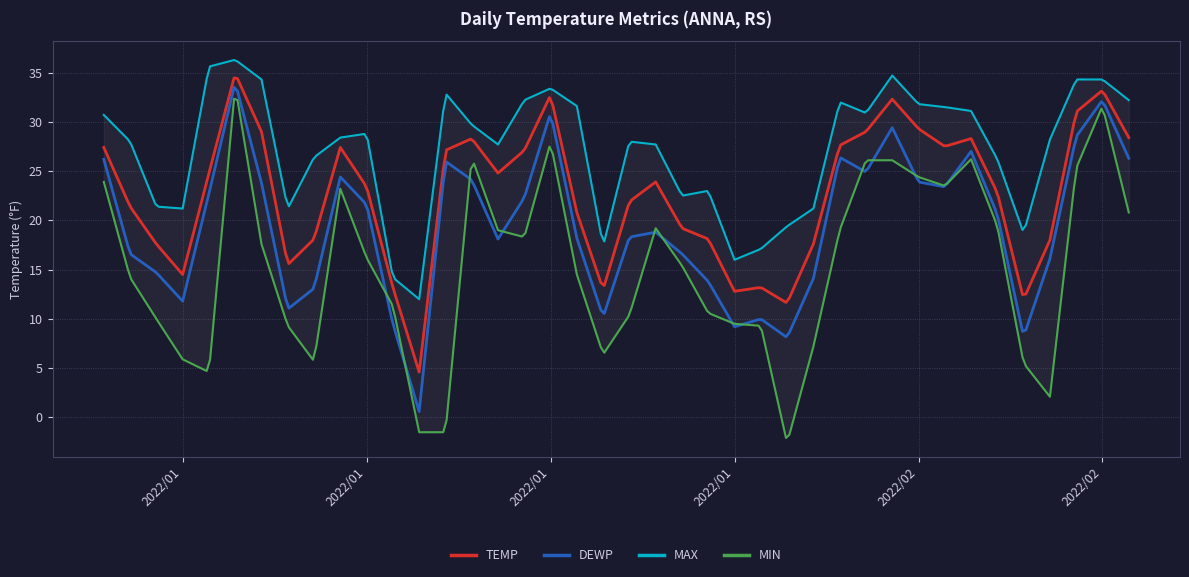

How many series are shown in this chart?

4